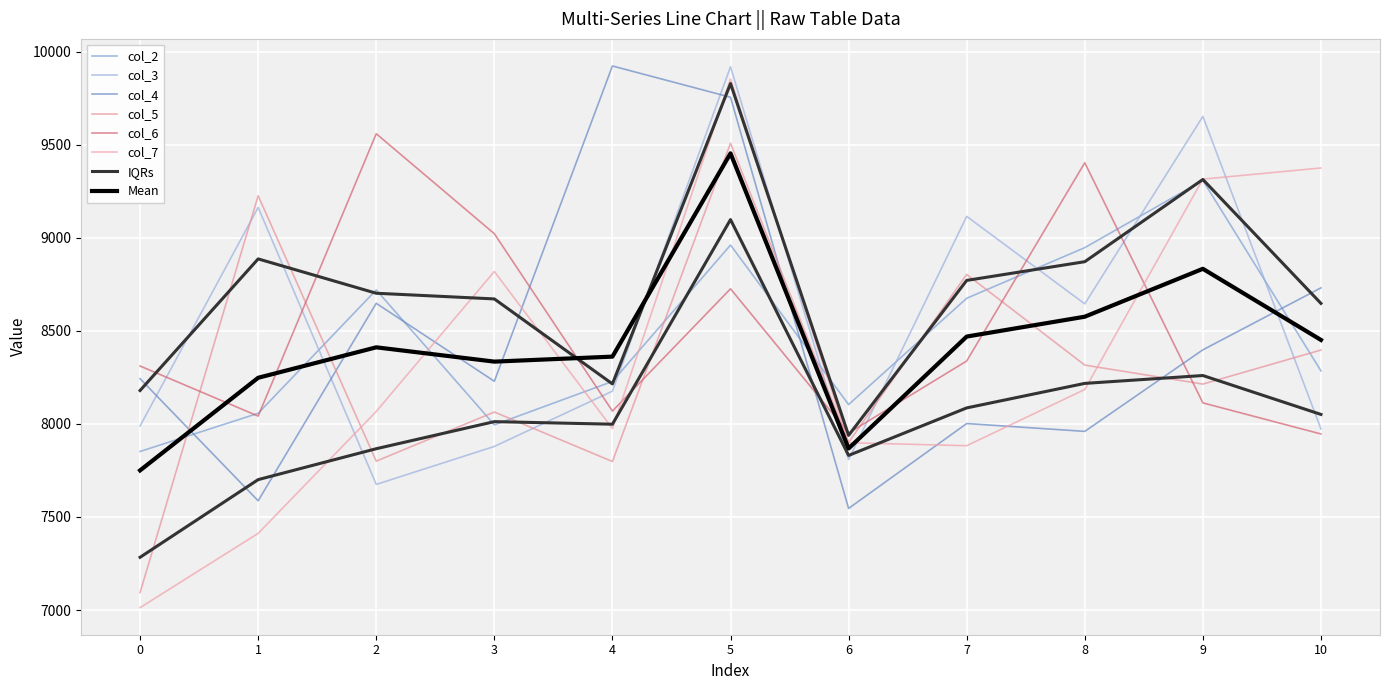

Reading left to right, list all the values displayed in this chart.

col_2: 0=7852	1=8057	2=8720	3=7995	4=8228	5=8961	6=8104	7=8675	8=8947	9=9308	10=8285
col_3: 0=7989	1=9163	2=7675	3=7879	4=8176	5=9919	6=7808	7=9115	8=8645	9=9652	10=7973
col_4: 0=8243	1=7587	2=8648	3=8229	4=9923	5=9755	6=7546	7=8002	8=7960	9=8398	10=8731
col_5: 0=7094	1=9226	2=7800	3=8064	4=7798	5=9508	6=7901	7=8803	8=8316	9=8214	10=8397
col_6: 0=8311	1=8042	2=9559	3=9022	4=8069	5=8726	6=7951	7=8338	8=9403	9=8113	10=7946
col_7: 0=7013	1=7412	2=8067	3=8819	4=7975	5=9853	6=7899	7=7883	8=8185	9=9315	10=9375